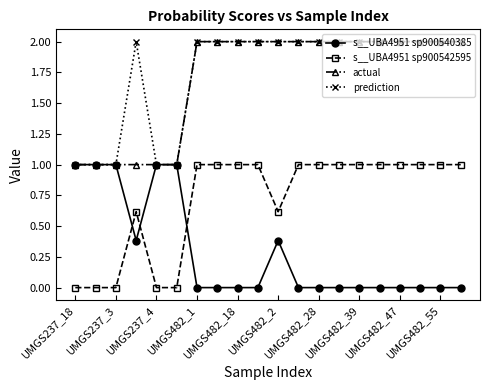

True or false: actual and s__UBA4951 sp900542595 intersect in this chart.

False